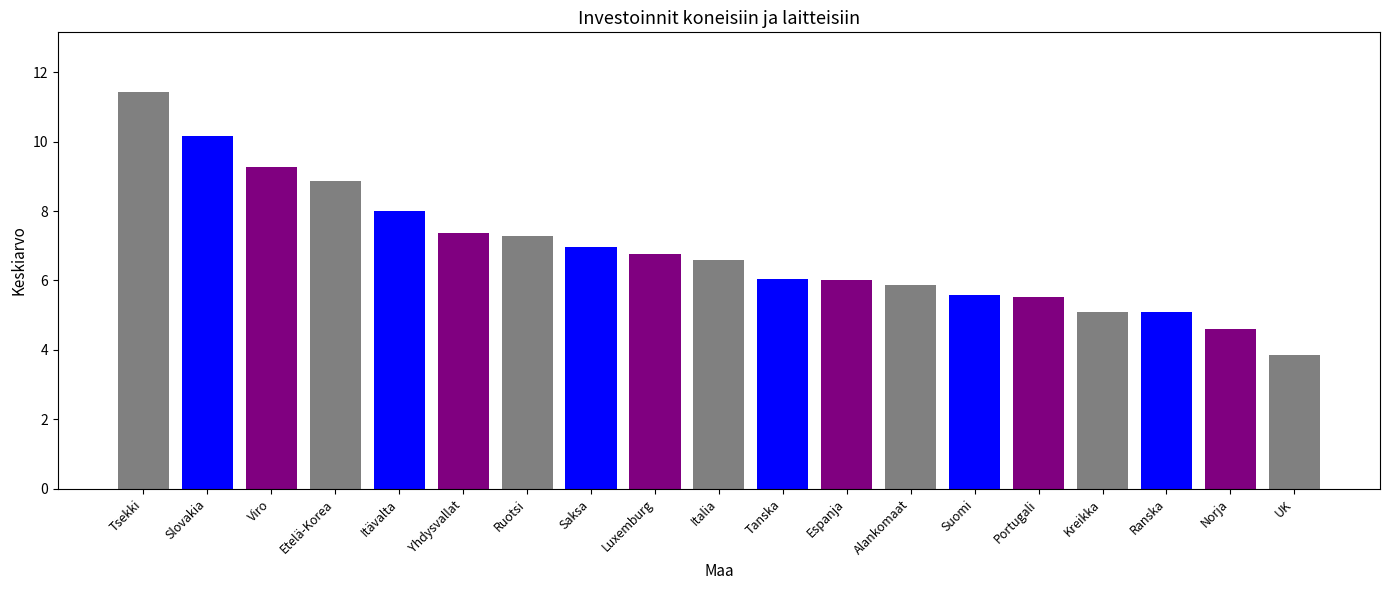

At which category does the chart reach its peak across all series?

Tsekki